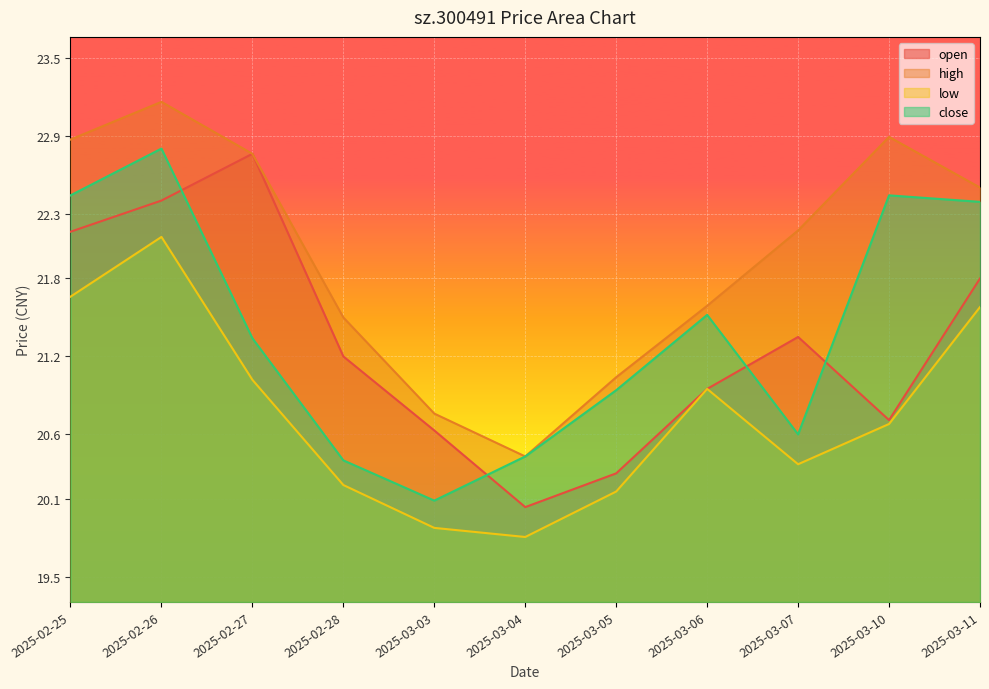

Where does the low series first go above 20?

2025-02-25